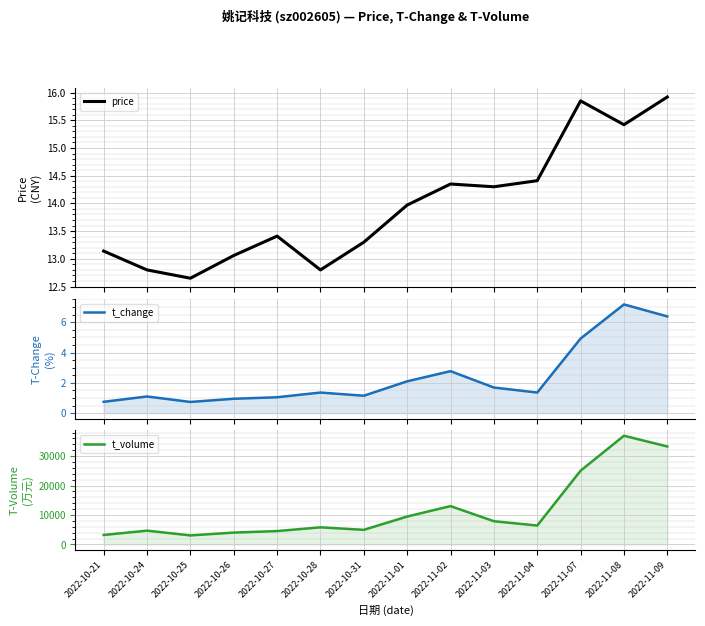

Reading left to right, what are all the values shown in this chart?

price: 2022-10-21=13.1	2022-10-24=12.8	2022-10-25=12.7	2022-10-26=13.1	2022-10-27=13.4	2022-10-28=12.8	2022-10-31=13.3	2022-11-01=14.0	2022-11-02=14.3	2022-11-03=14.3	2022-11-04=14.4	2022-11-07=15.8	2022-11-08=15.4	2022-11-09=15.9
t_change: 2022-10-21=0.8	2022-10-24=1.1	2022-10-25=0.7	2022-10-26=0.9	2022-10-27=1.1	2022-10-28=1.4	2022-10-31=1.1	2022-11-01=2.1	2022-11-02=2.8	2022-11-03=1.7	2022-11-04=1.4	2022-11-07=4.9	2022-11-08=7.2	2022-11-09=6.4
t_volume: 2022-10-21=3231.0	2022-10-24=4695.0	2022-10-25=3084.0	2022-10-26=4036.0	2022-10-27=4558.0	2022-10-28=5824.0	2022-10-31=4975.0	2022-11-01=9490.0	2022-11-02=13031.0	2022-11-03=7901.0	2022-11-04=6433.0	2022-11-07=25061.0	2022-11-08=36921.0	2022-11-09=33280.0